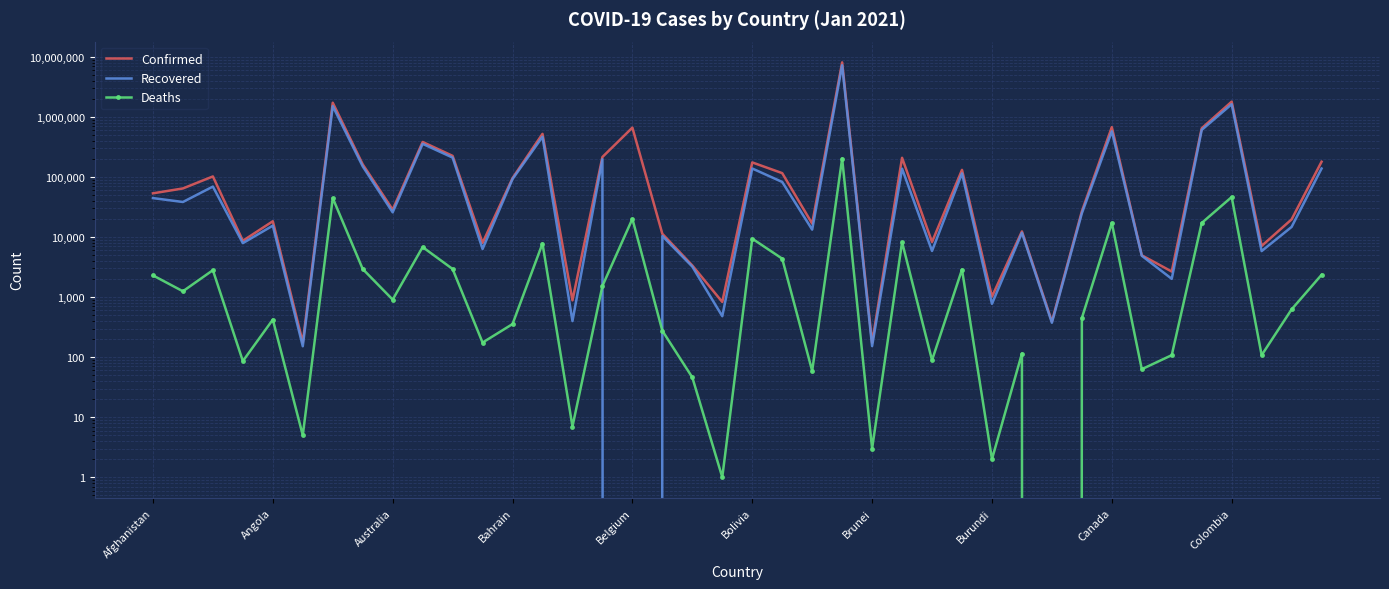

In Recovered, how many points are lower than both neighbors (excluding endpoints)?

15